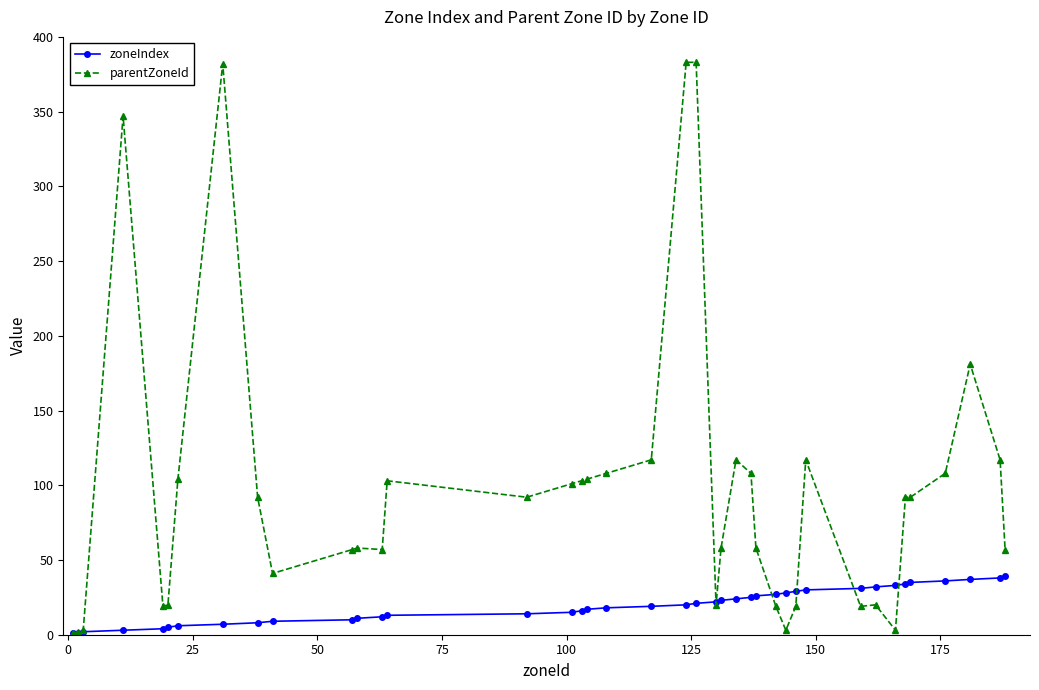

What is the highest value of the parentZoneId series?

383